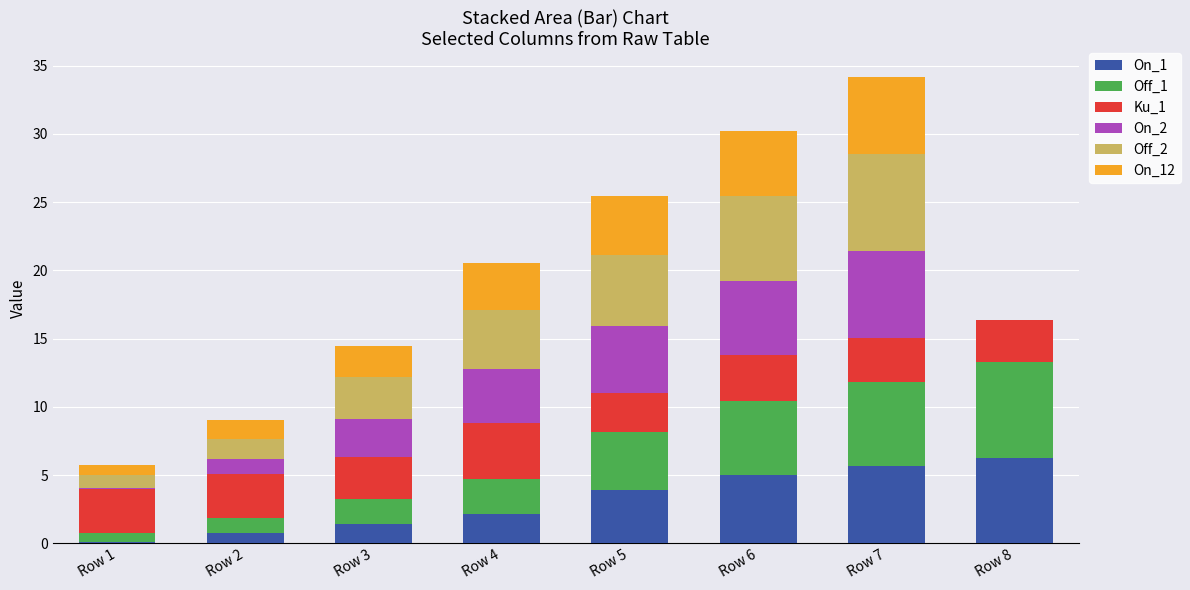

What is the total value across all series at Row 4?

20.6